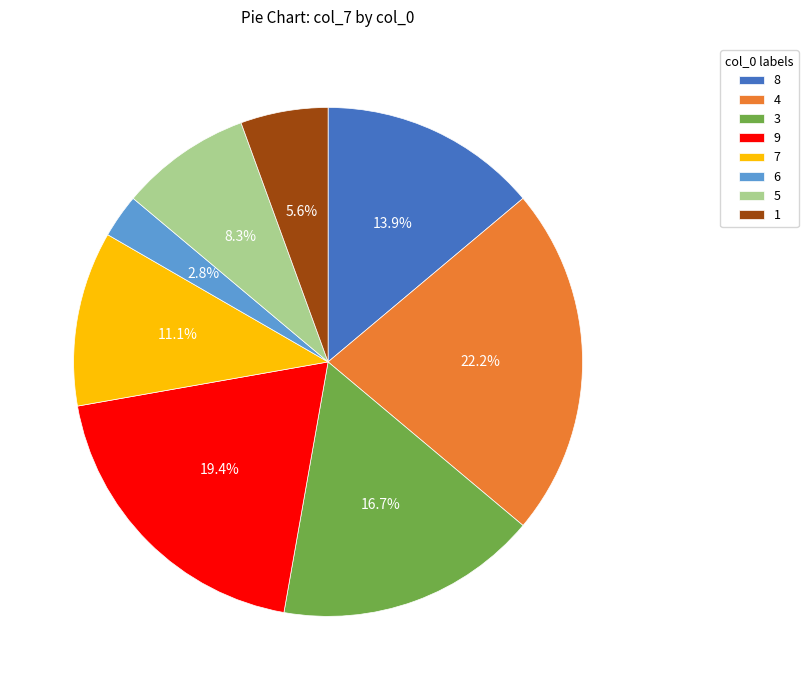

What is the largest slice in the pie chart?

4